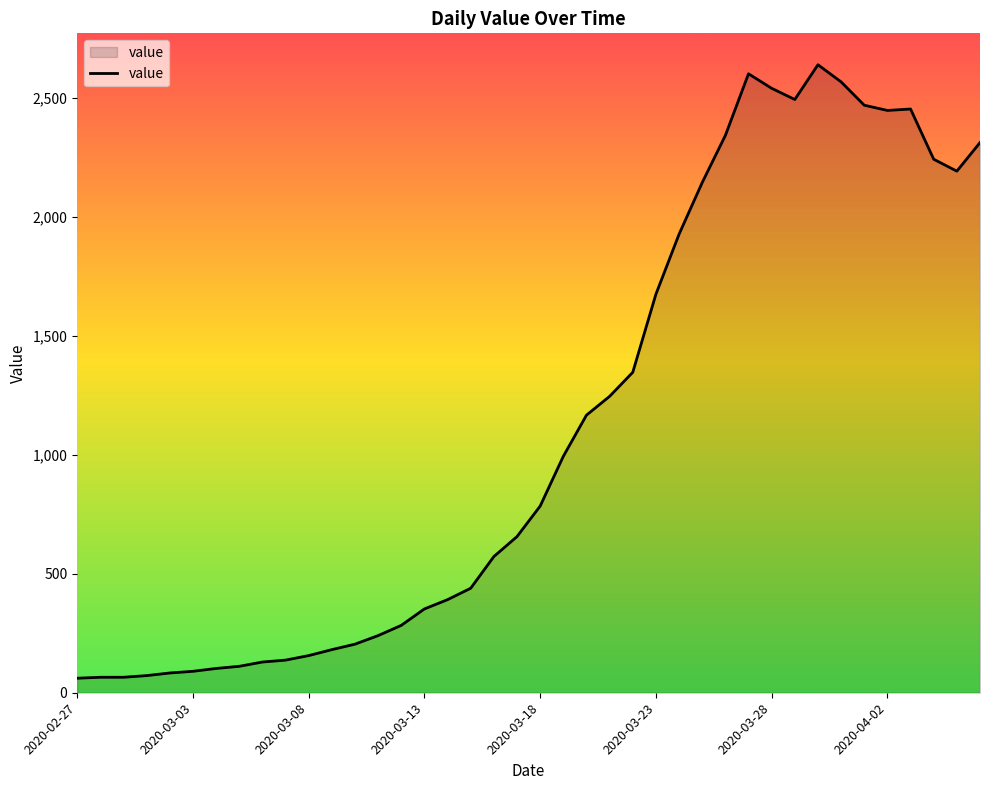

What is the maximum value shown in the chart?

2638